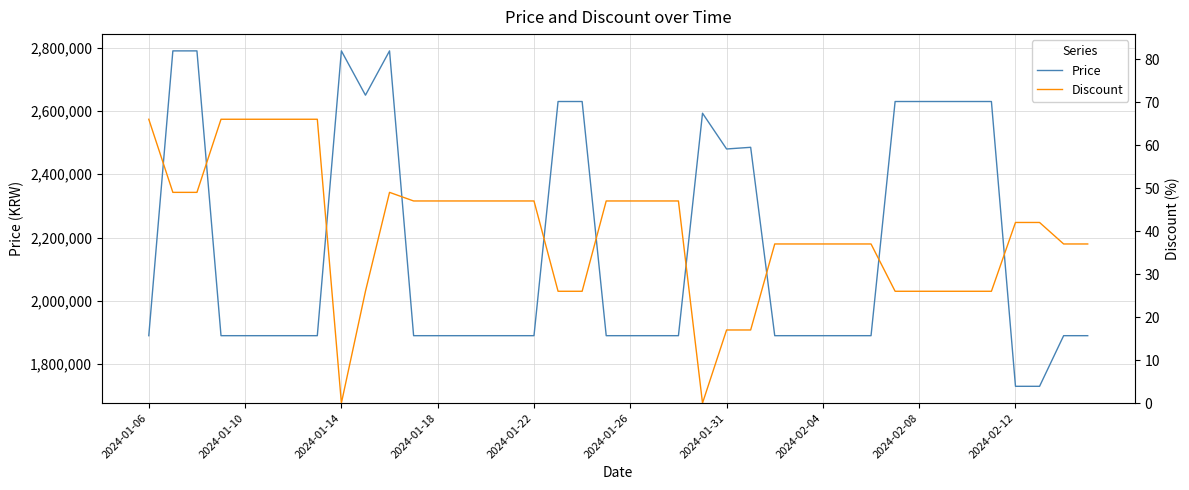

What is the approximate value of Discount at 27, to the nearest 10?

40